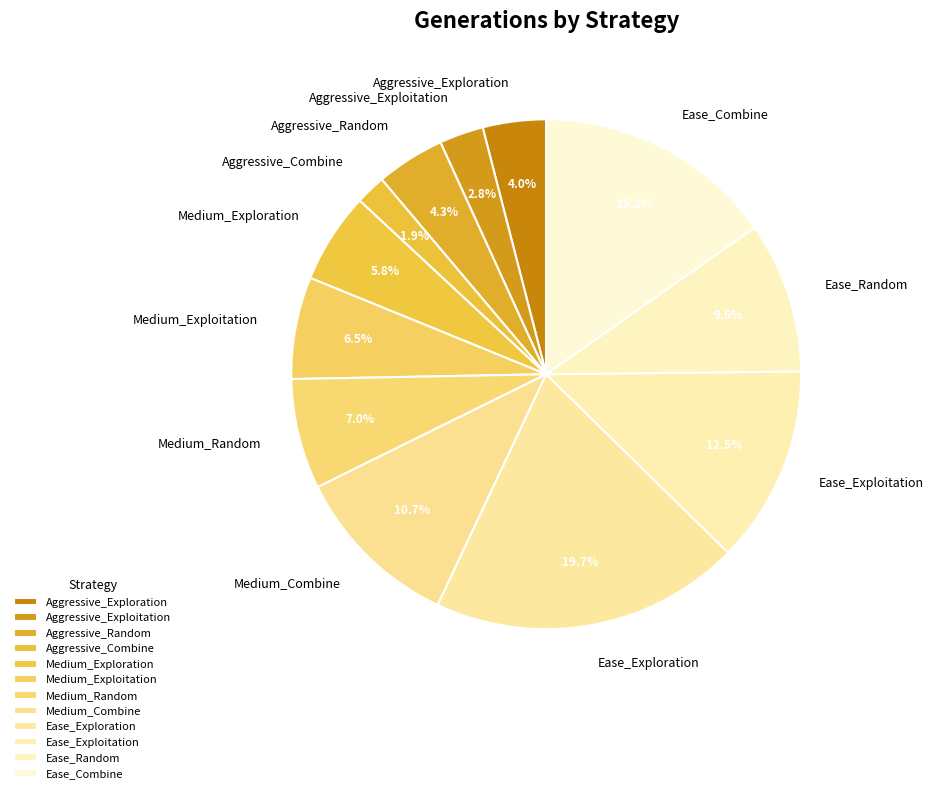

To the nearest percent, what percentage of the pie is Aggressive_Combine?

2%